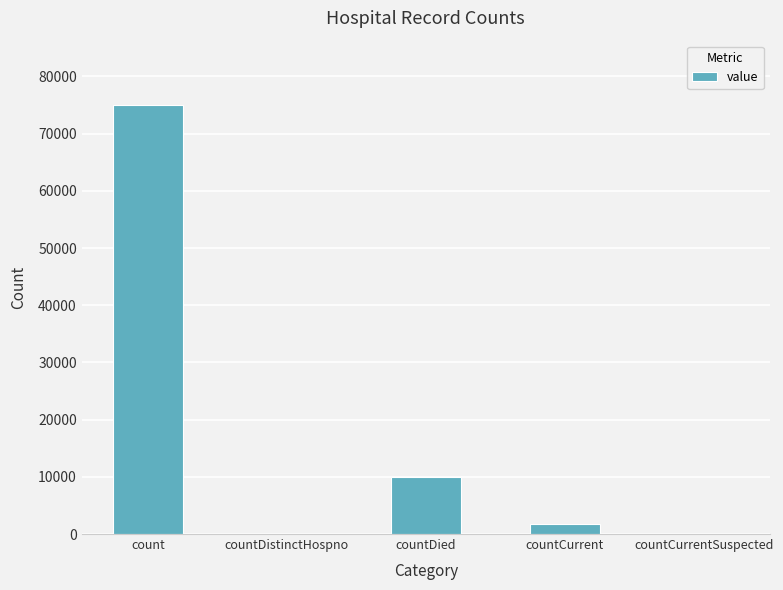

True or false: the data shows 31589 at countDistinctHospno.

False